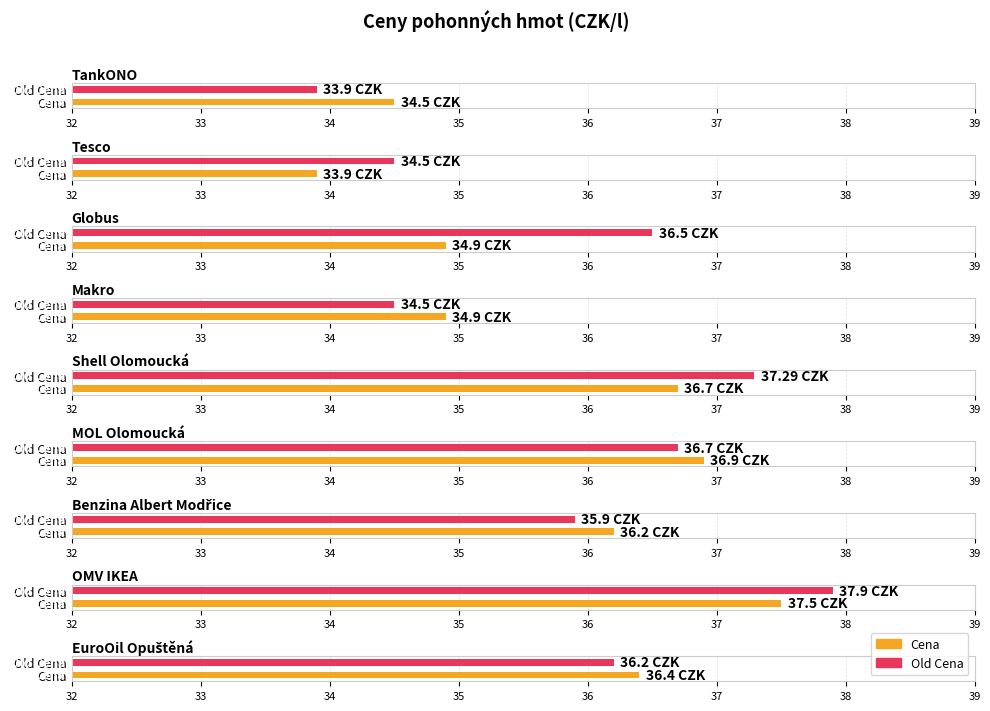

What are all the series names shown in the legend?

Cena, Old Cena